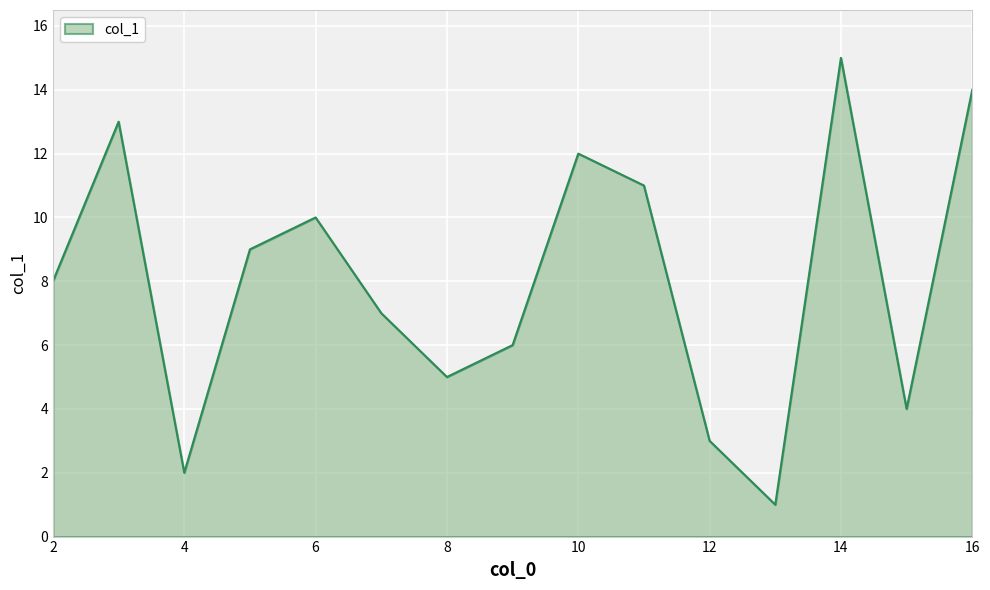

What is the maximum value shown in the chart?

15